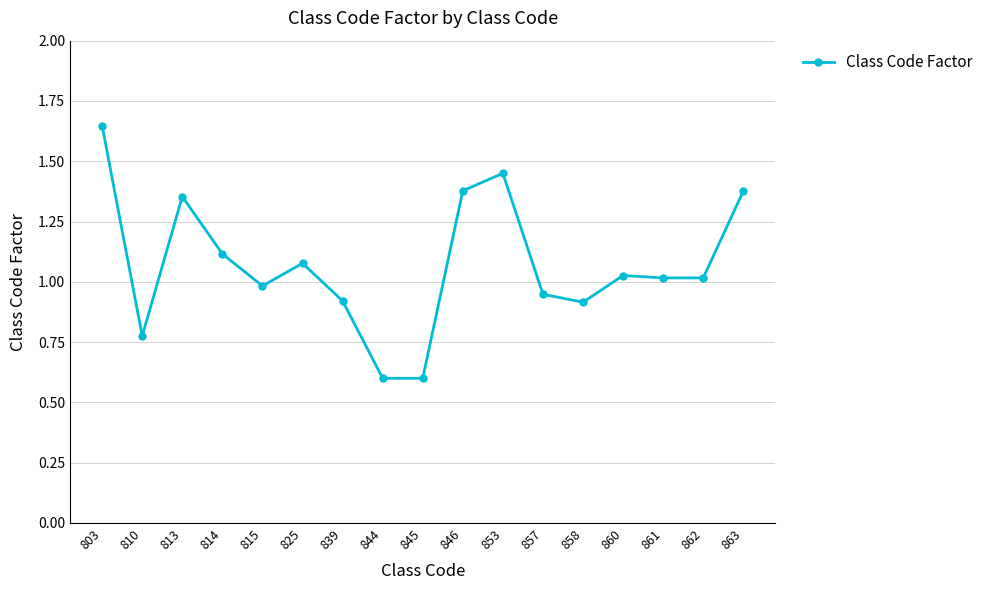

Does the chart display data point markers on the line(s)?

Yes